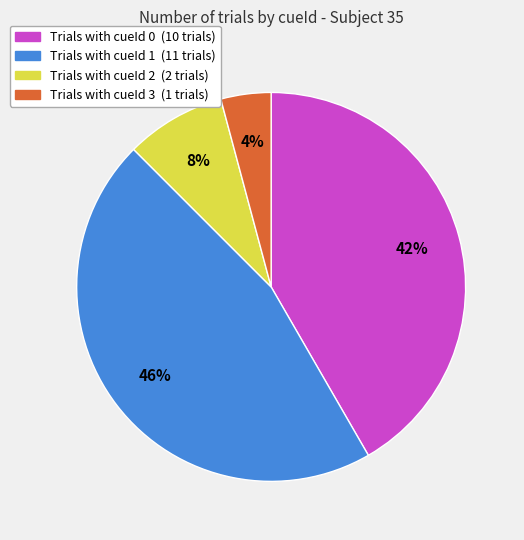

Is there any slice that represents more than half of the pie?

No